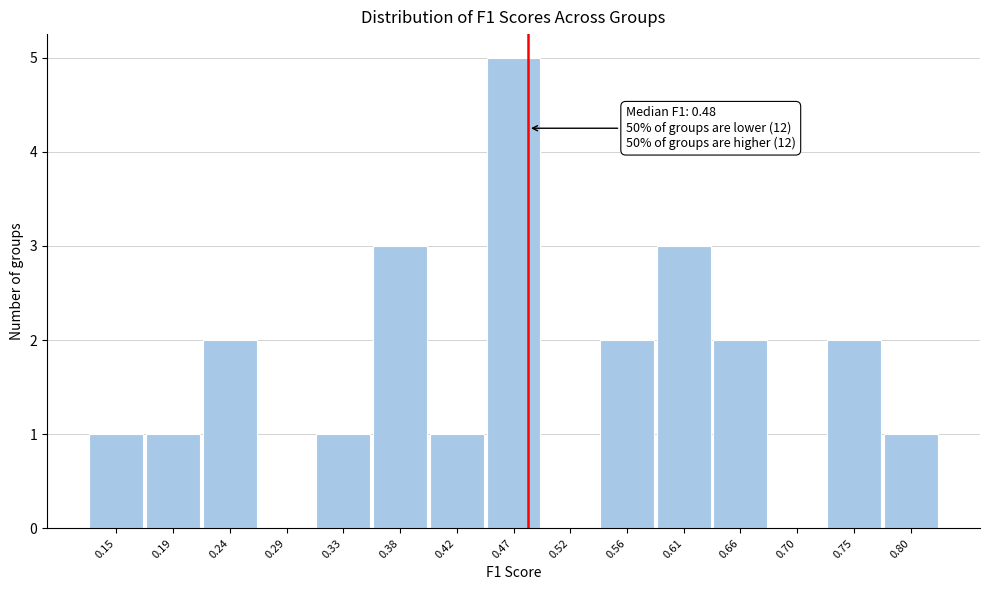

Over which range of the x-axis is the bar tallest?

0.450 to 0.495